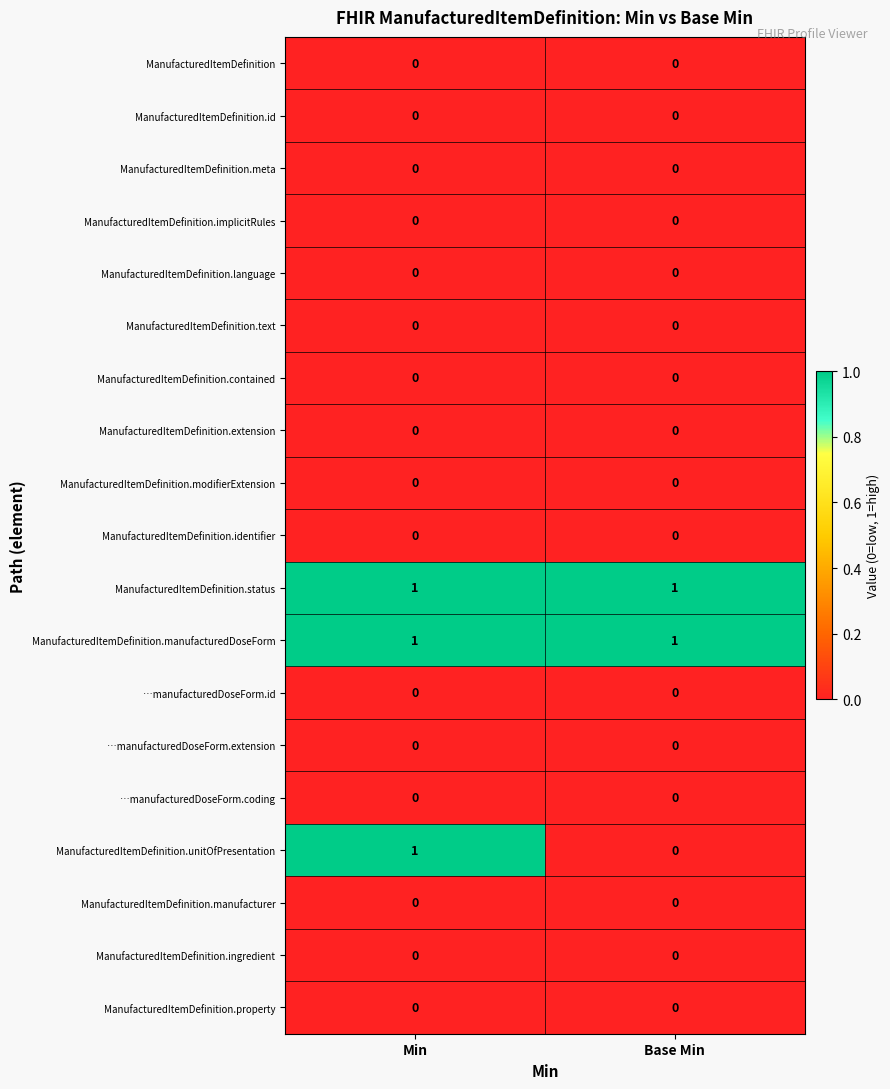

True or false: ManufacturedItemDefinition has a value of 0 at Min.

True